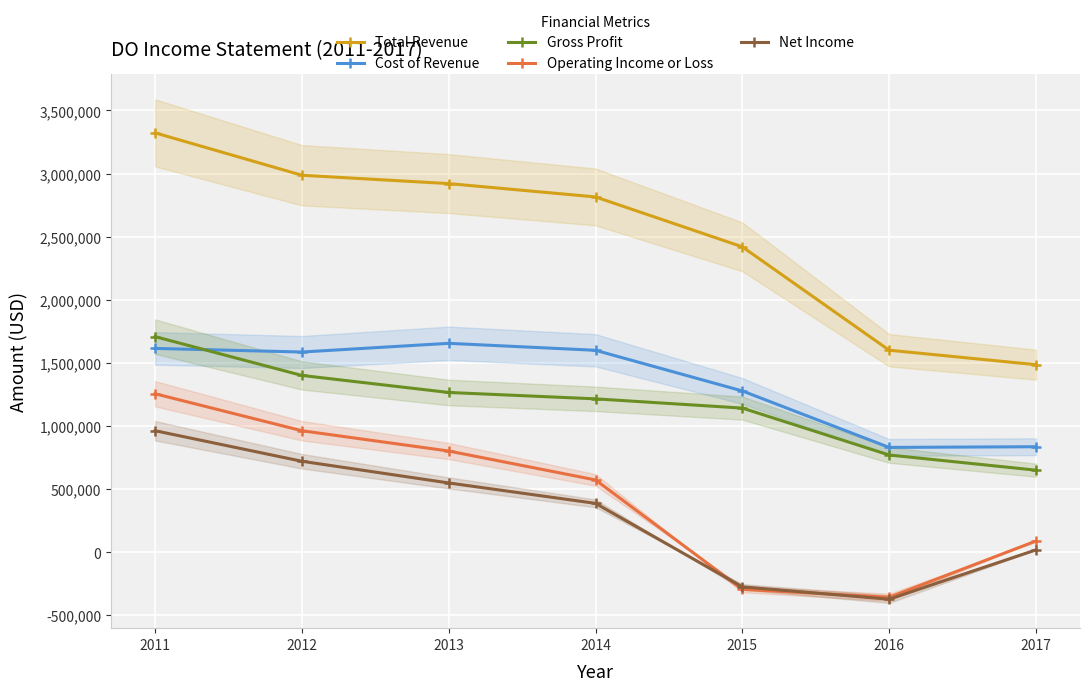

What is the value of the Operating Income or Loss point at the 2nd from the left?

962400